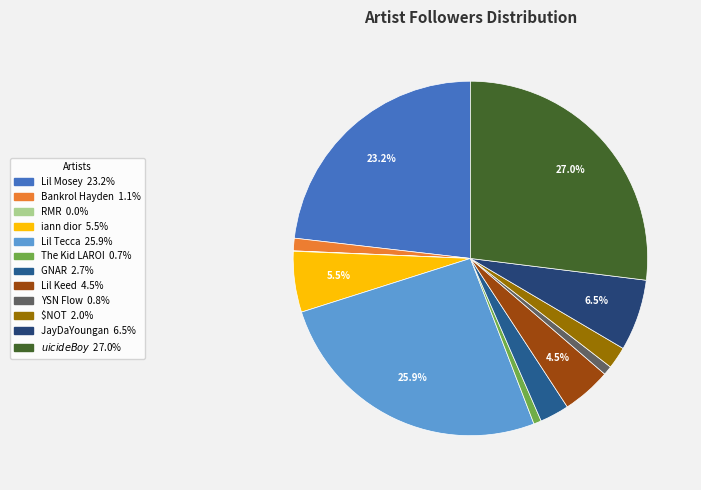

Is it true that $NOT is 2% of the pie?

True